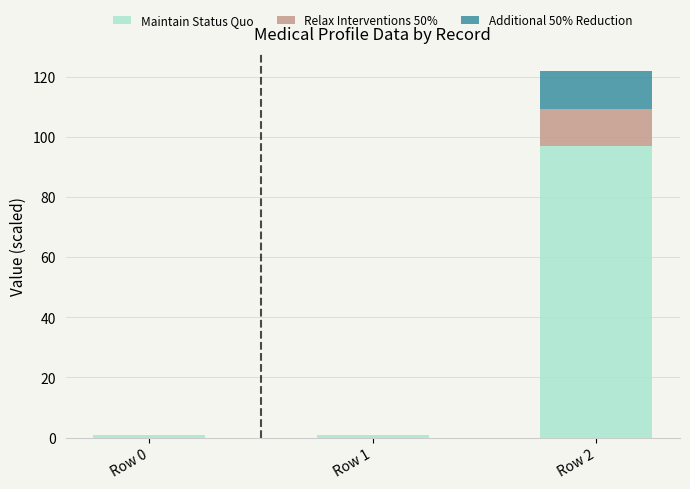

How many distinct data groups are displayed?

3